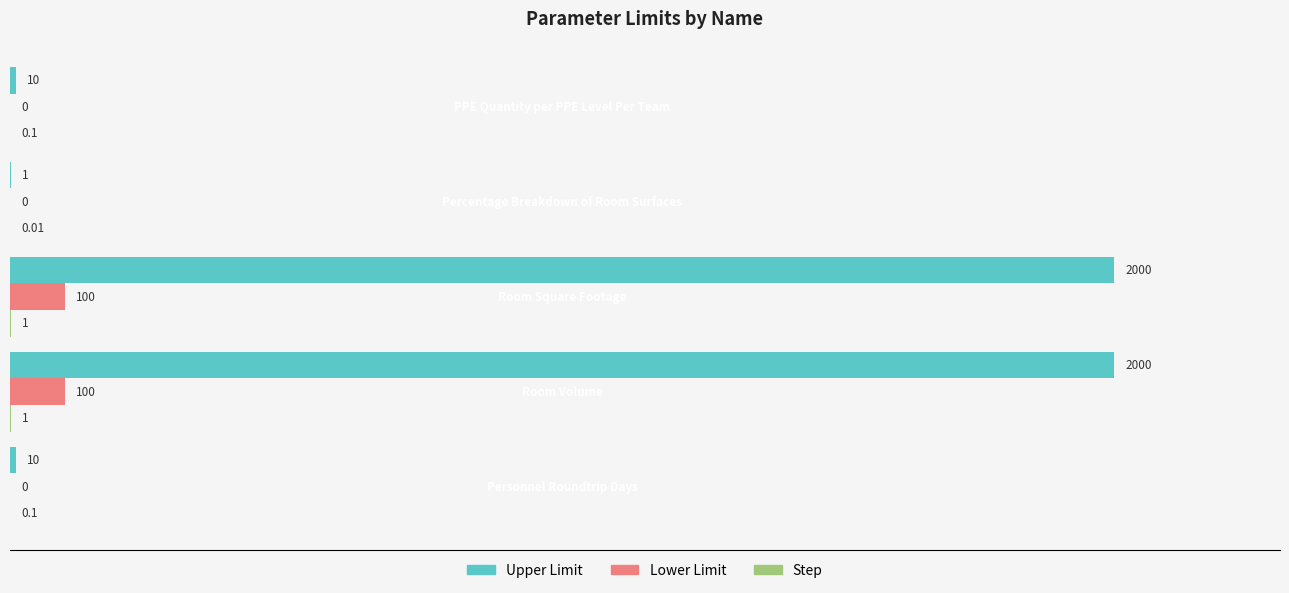

What is the sum of all Lower Limit values?

200.0